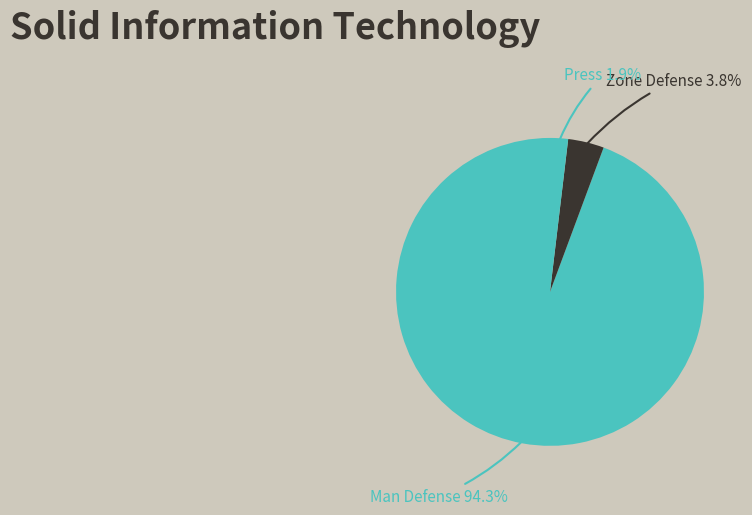

Do Man Defense and Zone Defense together represent more than half of the pie?

Yes